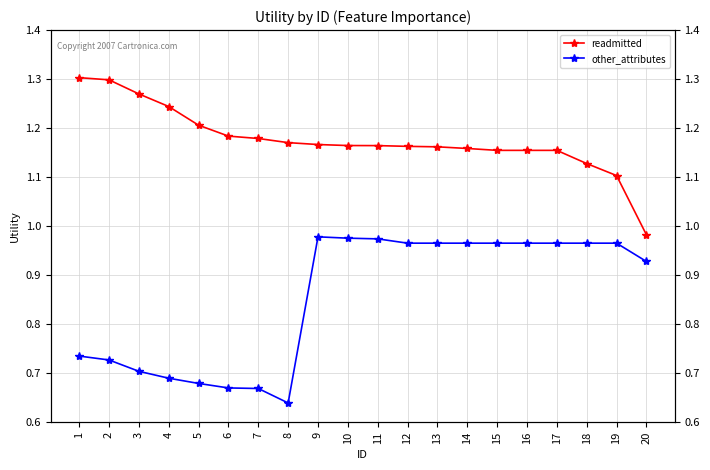

In other_attributes, how many points are lower than both neighbors (excluding endpoints)?

1